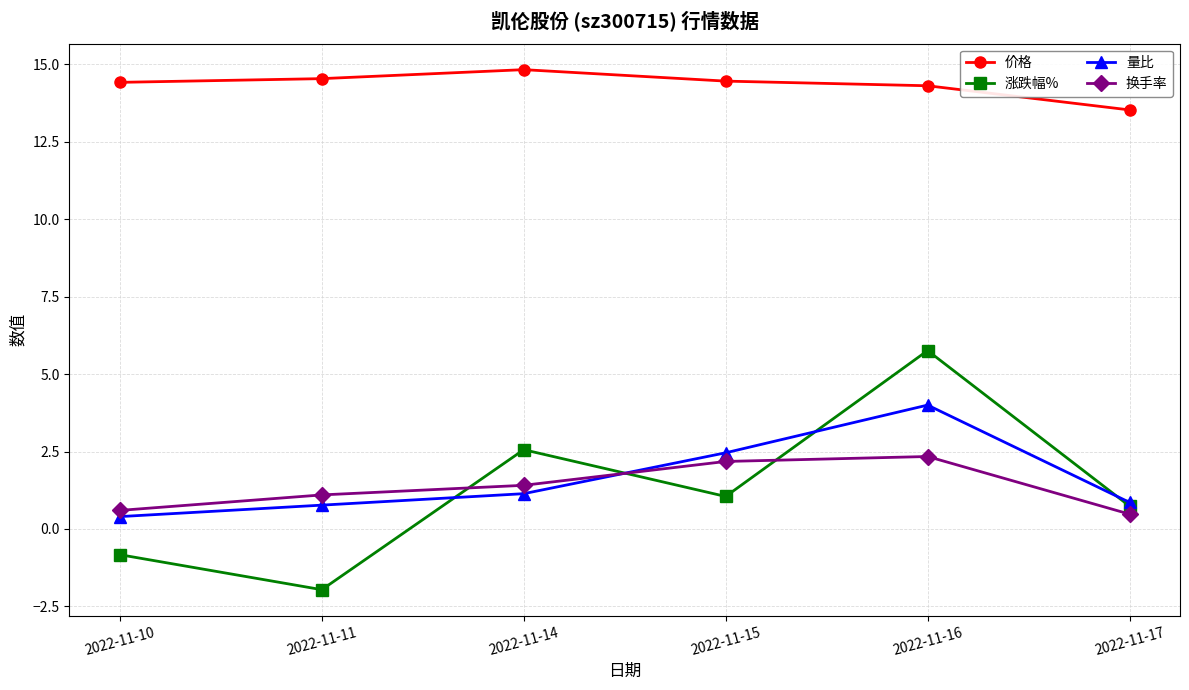

Is this an area chart (filled region under the line)?

No